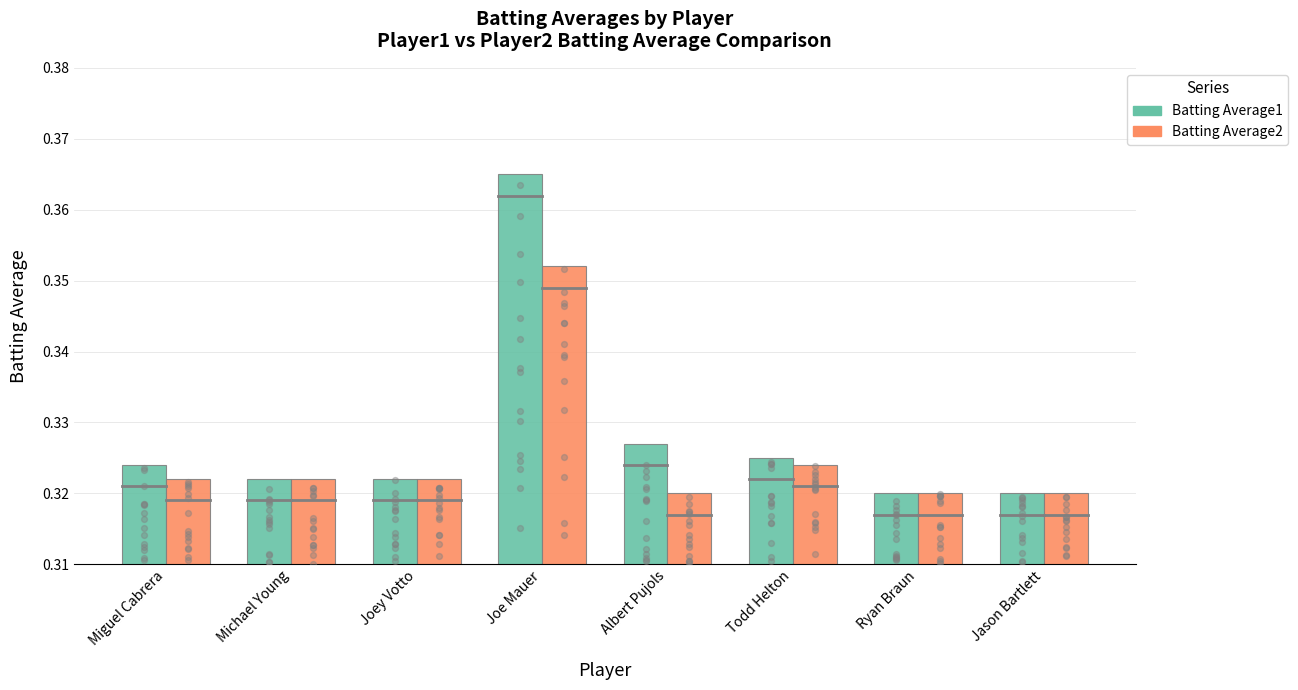

Is the value of Batting Average2 at Miguel Cabrera greater than the value of Batting Average1 at Albert Pujols?

No